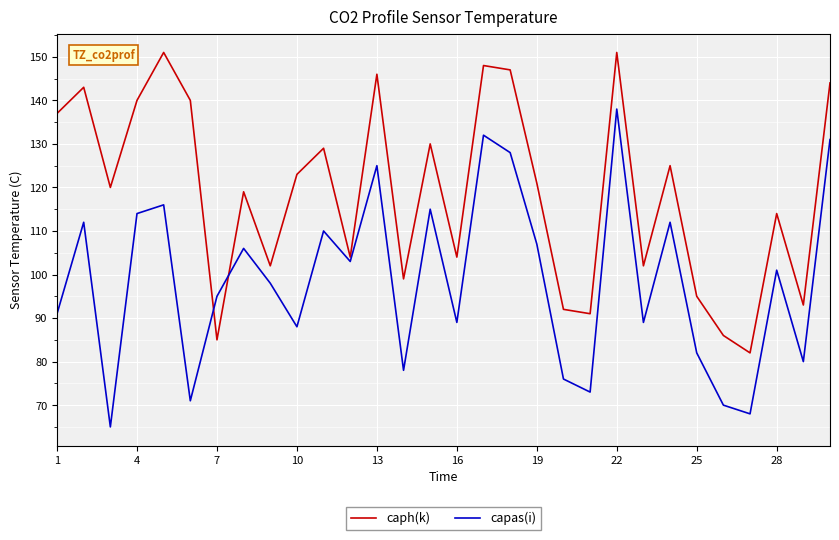

Reading left to right, list all the values displayed in this chart.

caph(k): 137	143	120	140	151	140	85	119	102	123	129	104	146	99	130	104	148	147	121	92	91	151	102	125	95	86	82	114	93	144
capas(i): 91	112	65	114	116	71	95	106	98	88	110	103	125	78	115	89	132	128	107	76	73	138	89	112	82	70	68	101	80	131